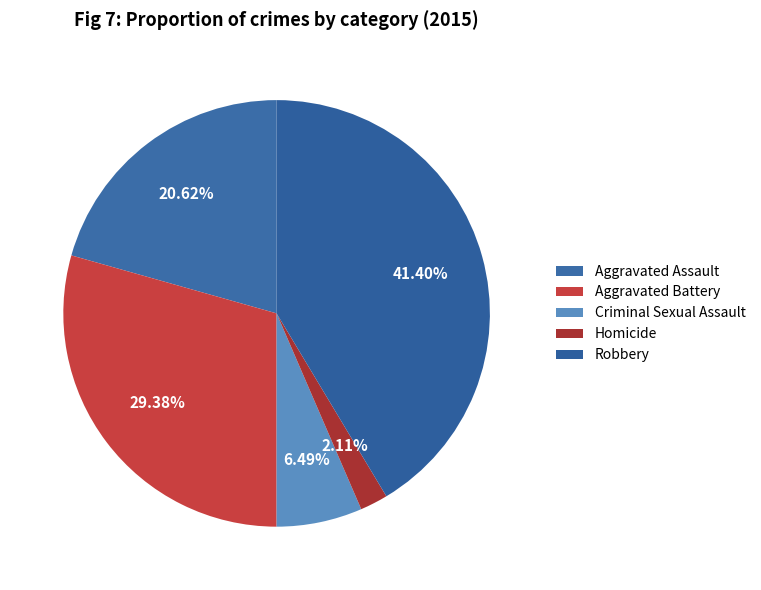

To the nearest percent, what is the combined percentage of Criminal Sexual Assault and Homicide?

9%